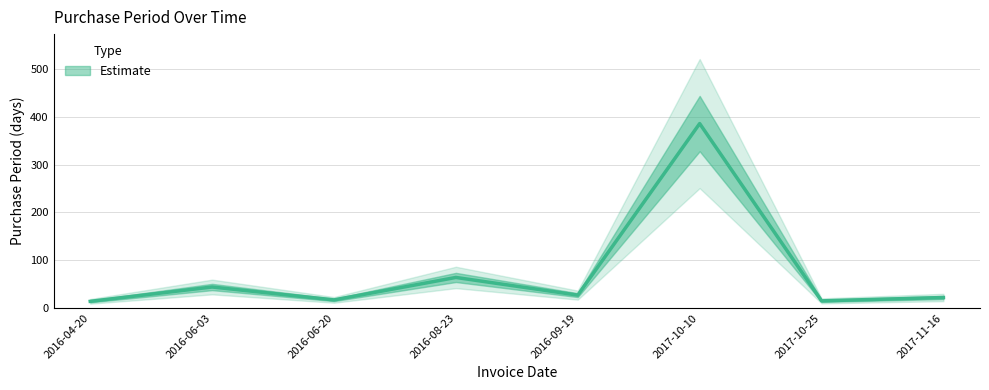

Which category has the highest value across all series?

2017-10-10